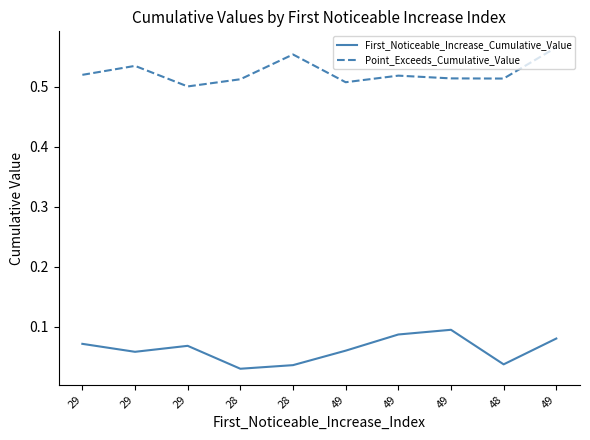

What are all the series names shown in the legend?

First_Noticeable_Increase_Cumulative_Value, Point_Exceeds_Cumulative_Value